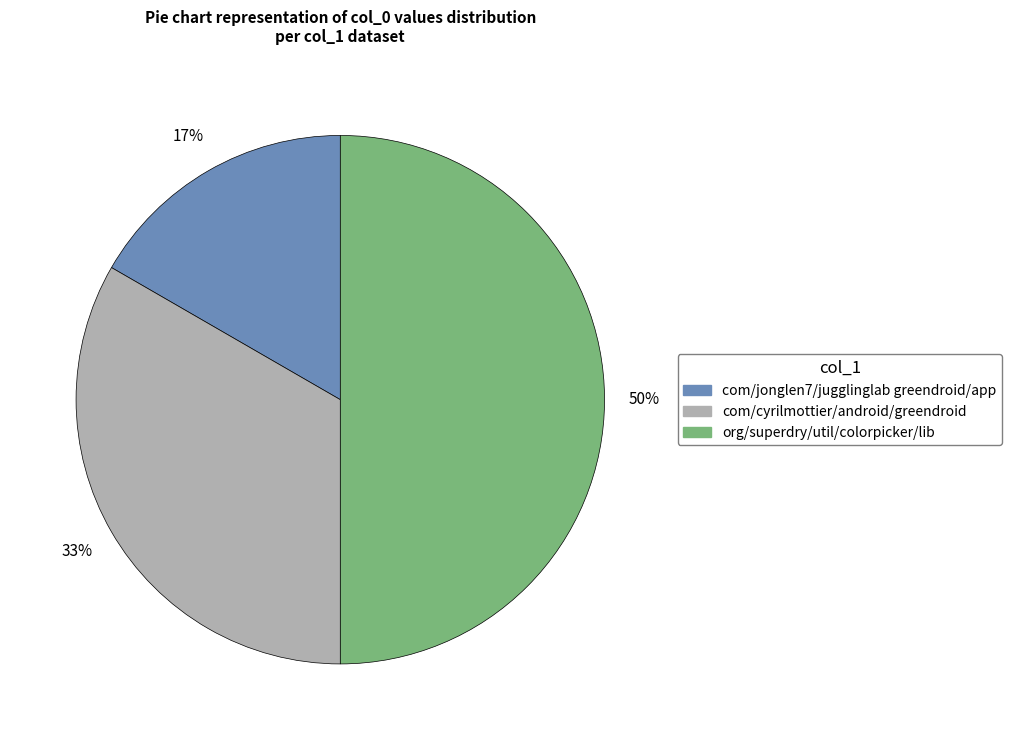

The com/jonglen7/jugglinglab greendroid/app slice represents 17% of the pie. True or false?

True